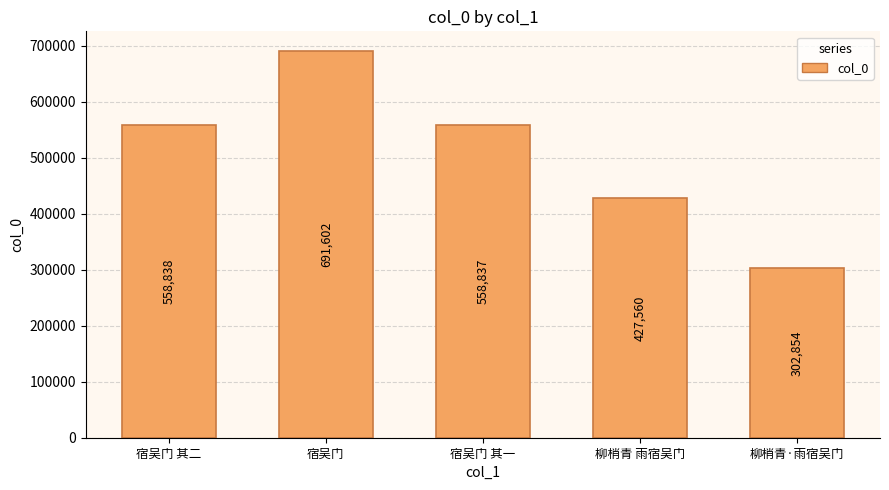

Does the chart contain stacked bars?

No